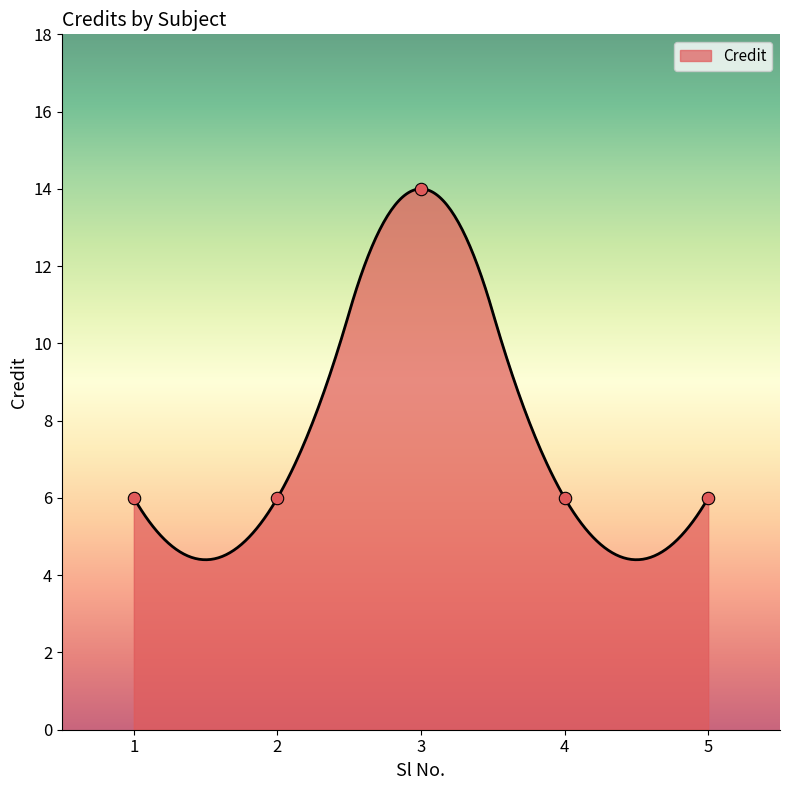

Between 4 and 2, which is larger?

4